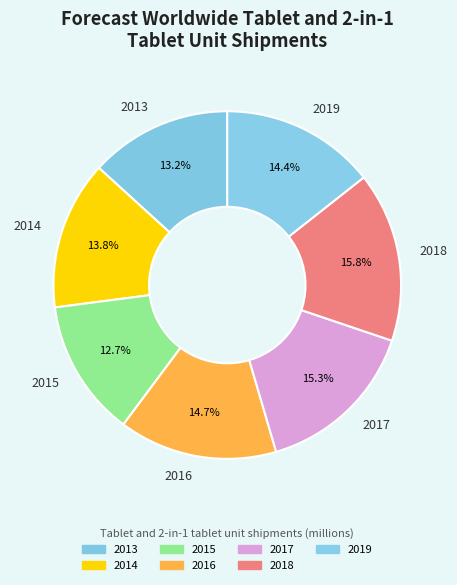

The 2017 slice represents 3% of the pie. True or false?

False